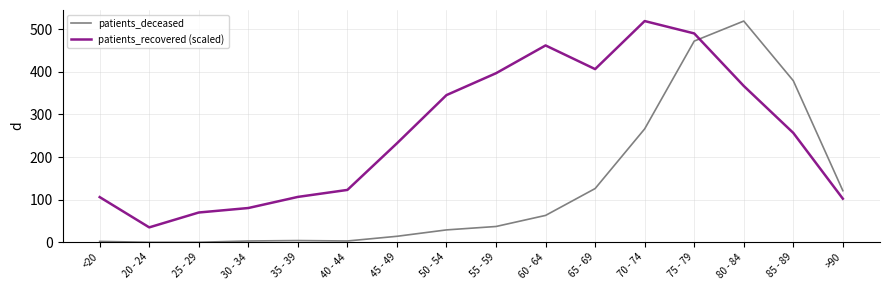

What are all the series names shown in the legend?

patients_deceased, patients_recovered (scaled)